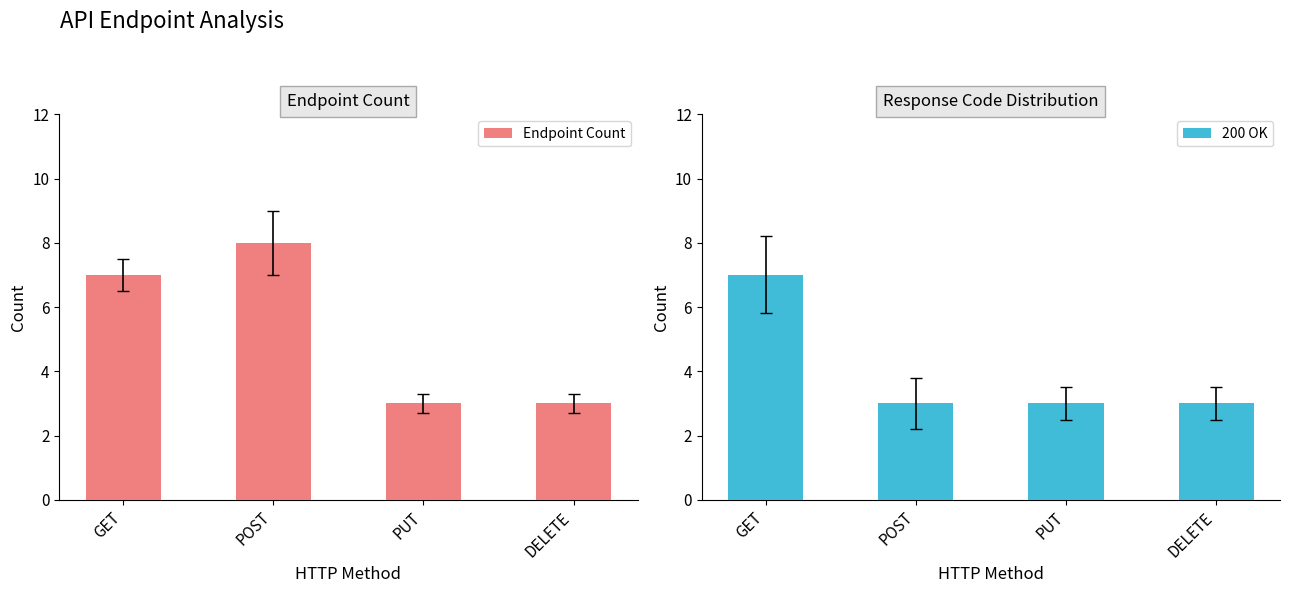

Are the bars horizontal?

No